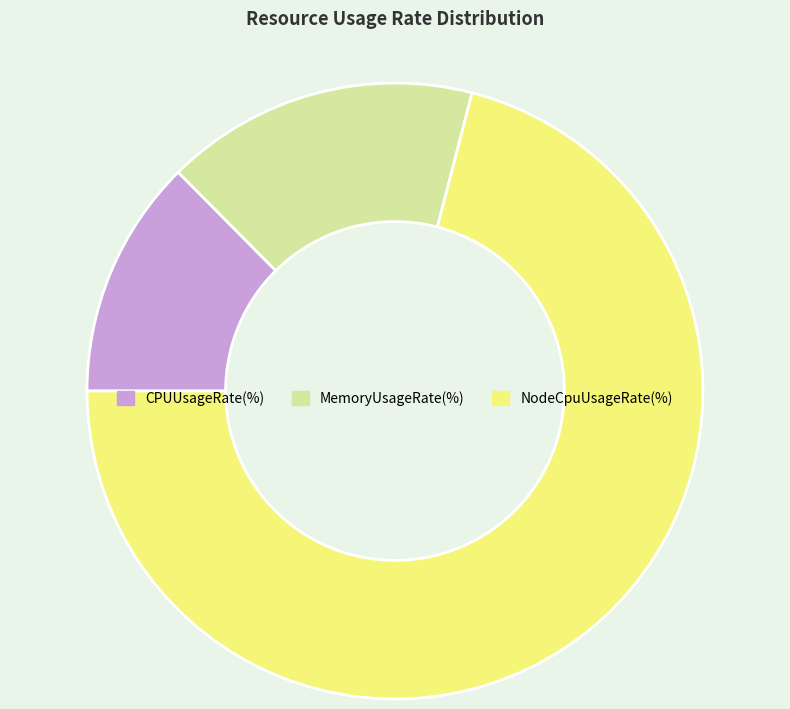

The NodeCpuUsageRate(%) slice represents 71% of the pie. True or false?

True